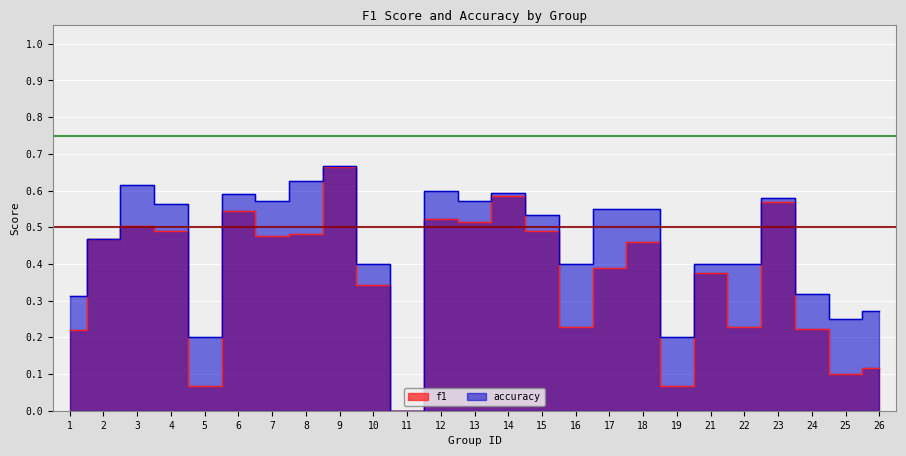

What is the difference between the maximum and minimum values in the accuracy series?

0.7